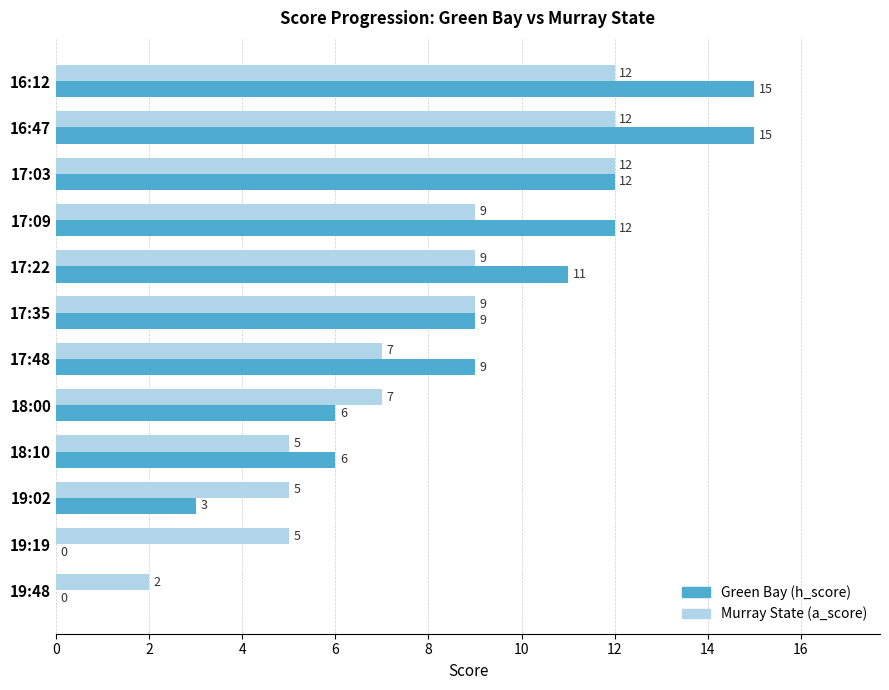

What value does the Murray State (a_score) series have at 17:35, to the nearest 10?

10